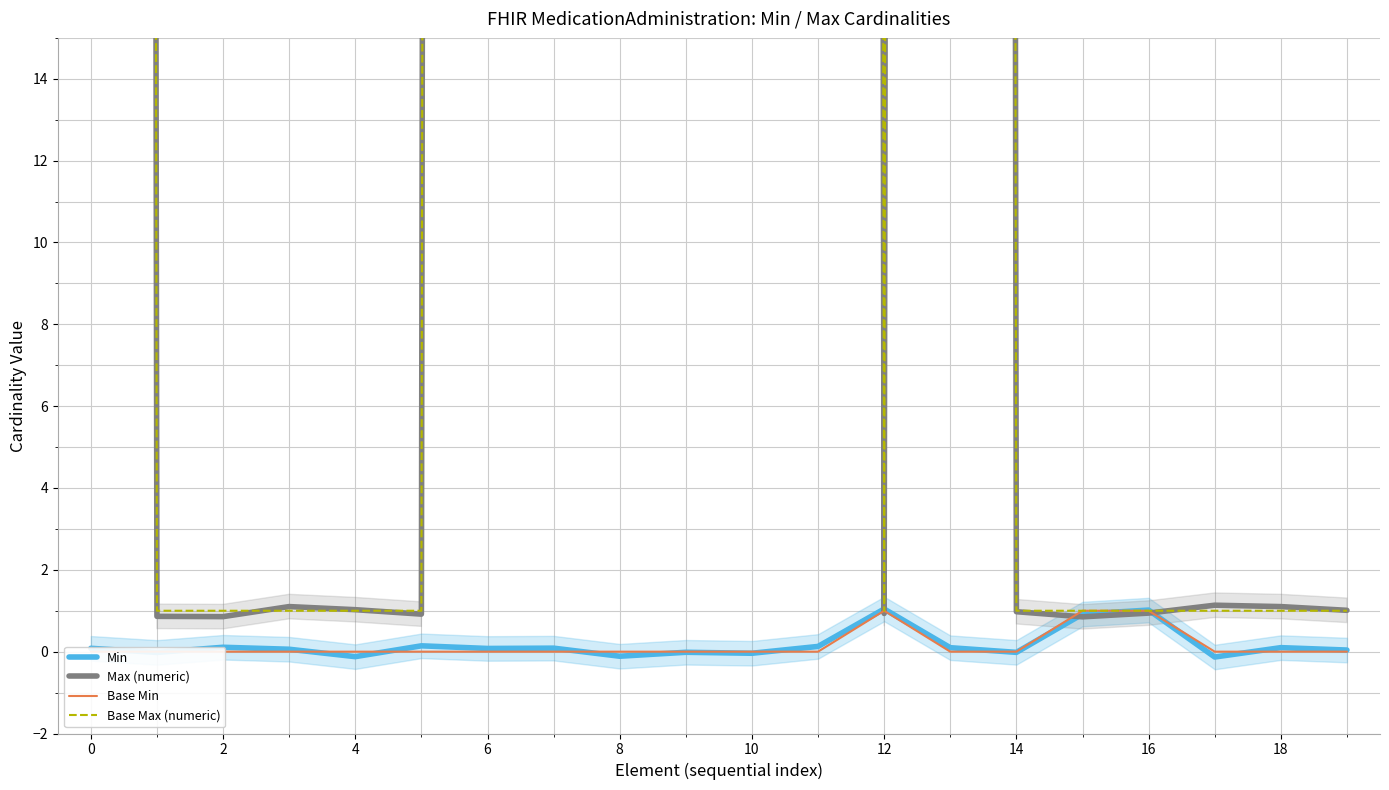

List the series in order of their peak value, lowest first.

Base Min, Min, Base Max (numeric), Max (numeric)